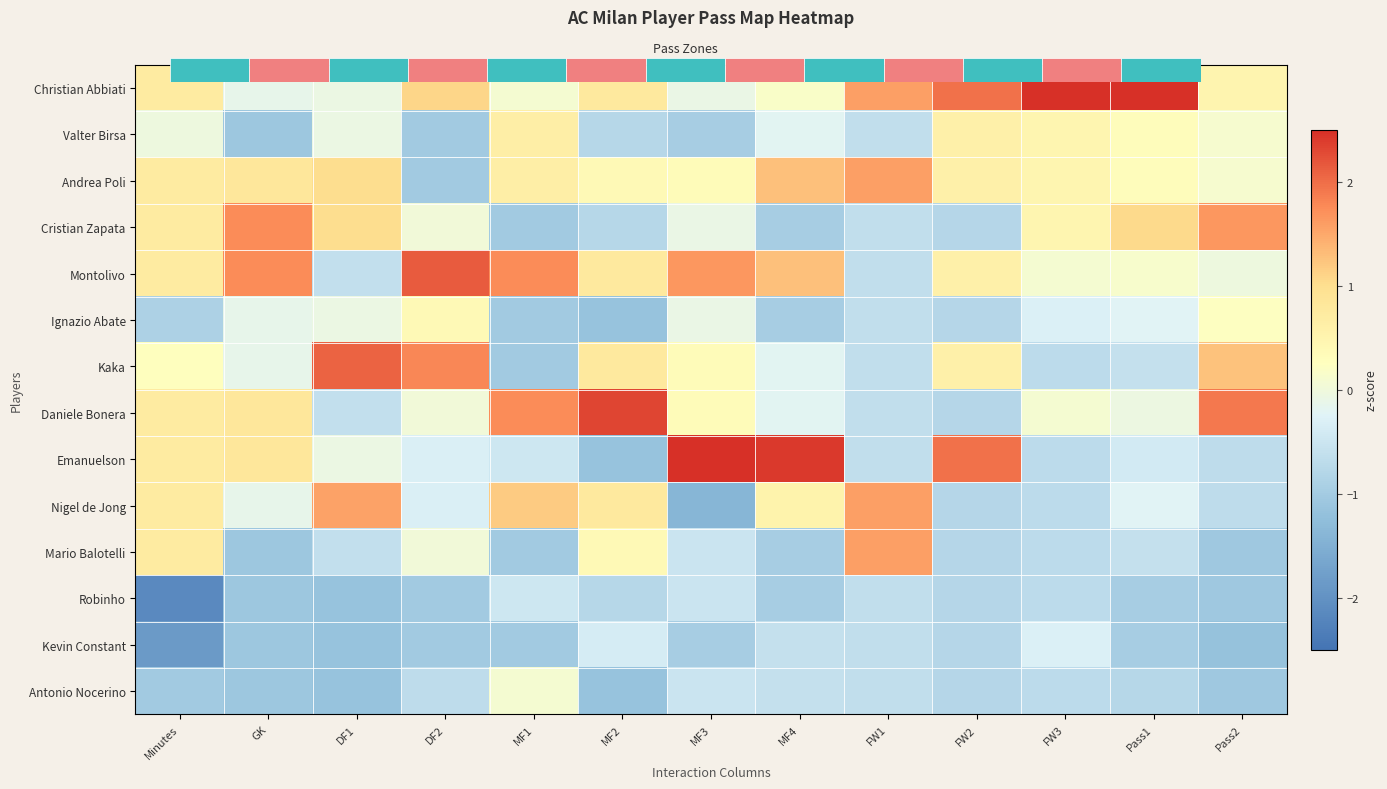

Count the number of categories in the chart.

13